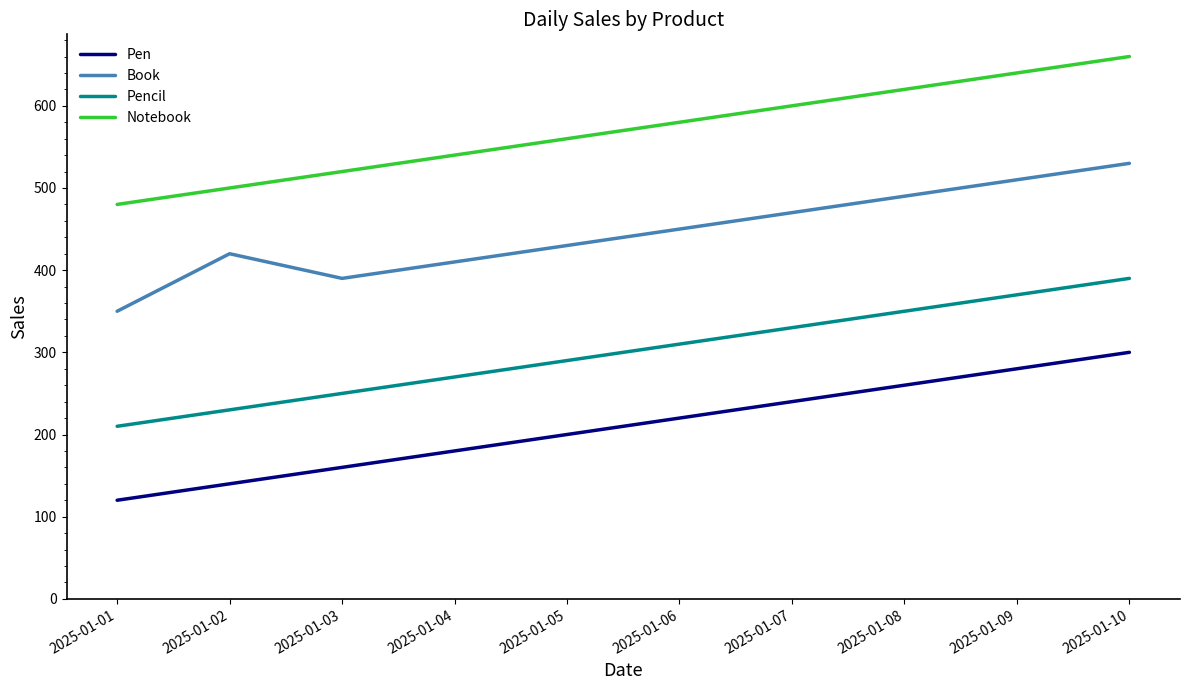

What is the difference between the highest and lowest values at 2025-01-06?

360